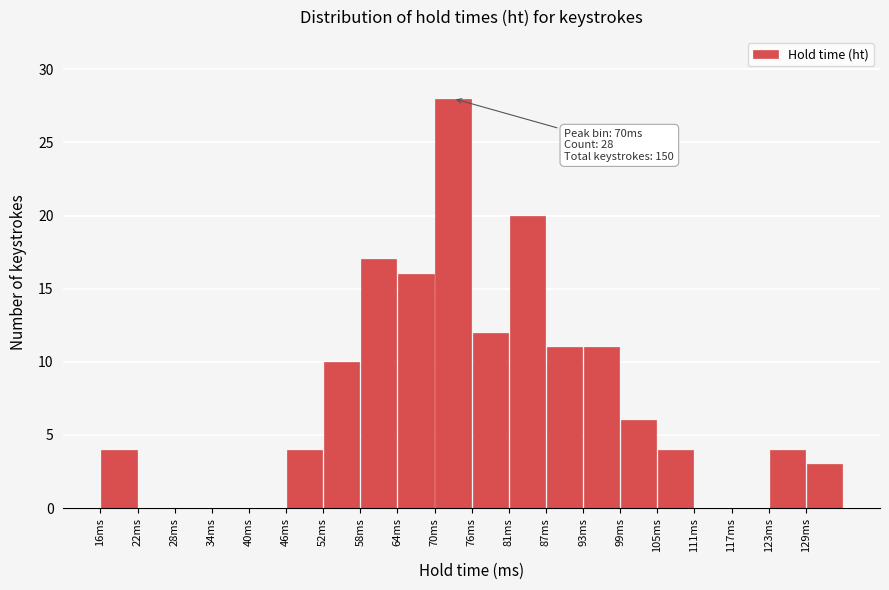

Which range on the x-axis has the tallest bar?

70 to 76